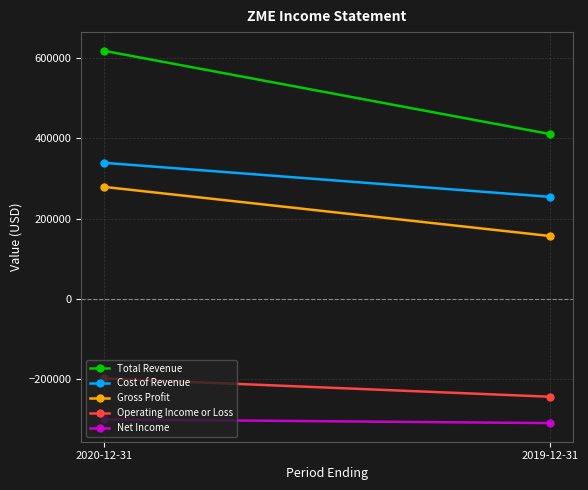

What is the value of the Operating Income or Loss point at the 2nd from the left?

-244100